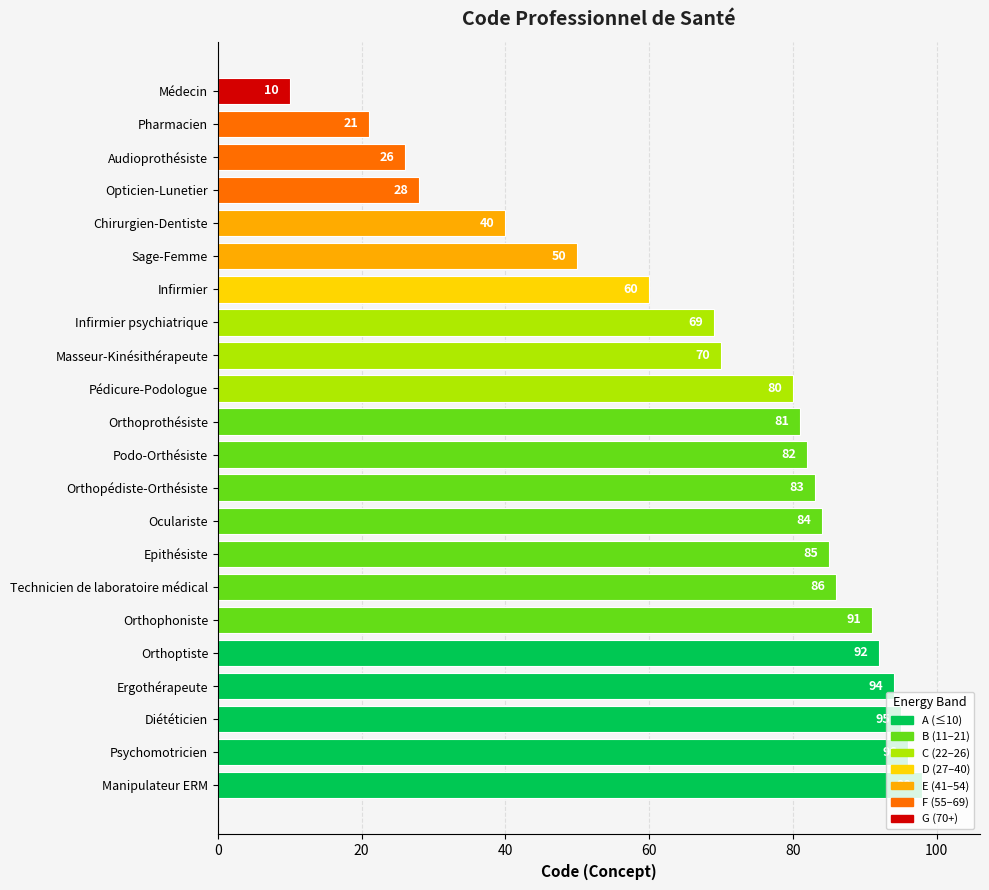

How many values are below 82?

11